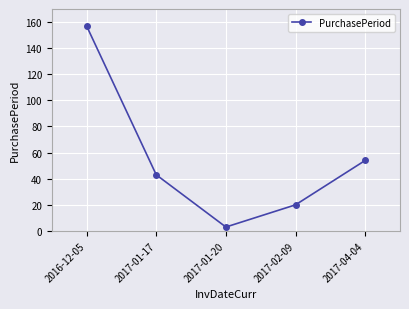

What is the ratio of the value at 2017-02-09 to the value at 2017-01-20?

6.7